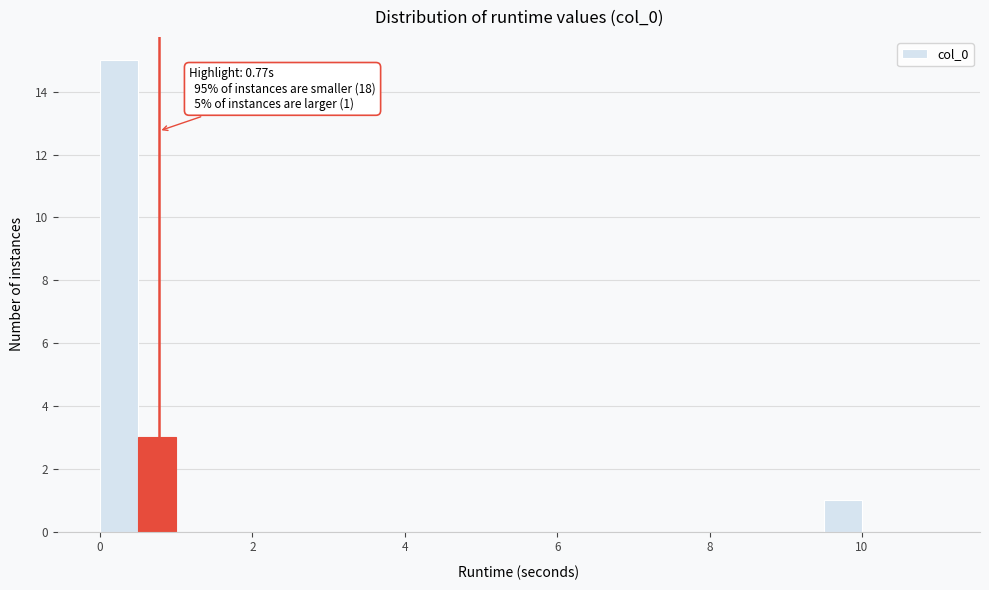

Read against the x-axis, roughly where is the centre of the tallest bar?

0.2